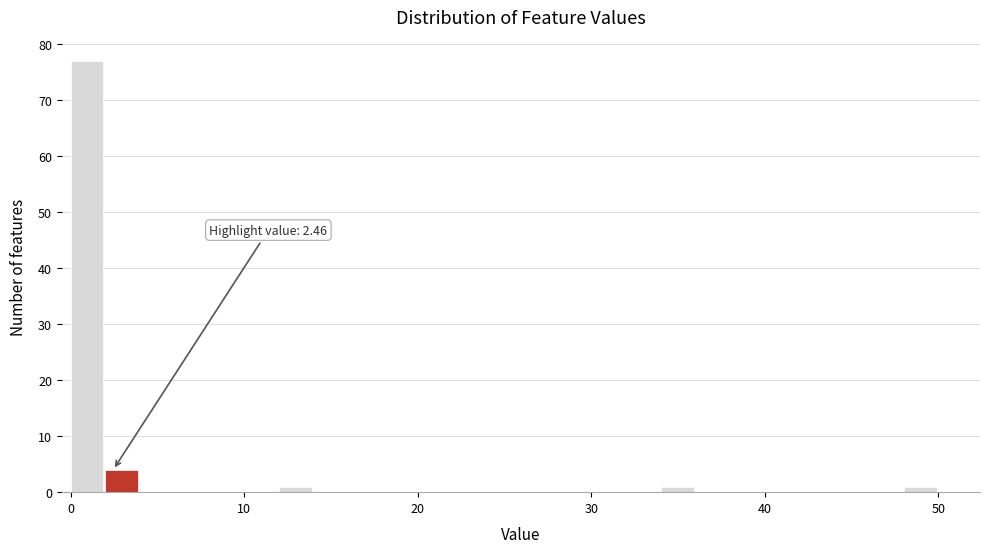

Around what value on the x-axis is the tallest bar? Give the approximate position of its centre, as read against the axis.

1